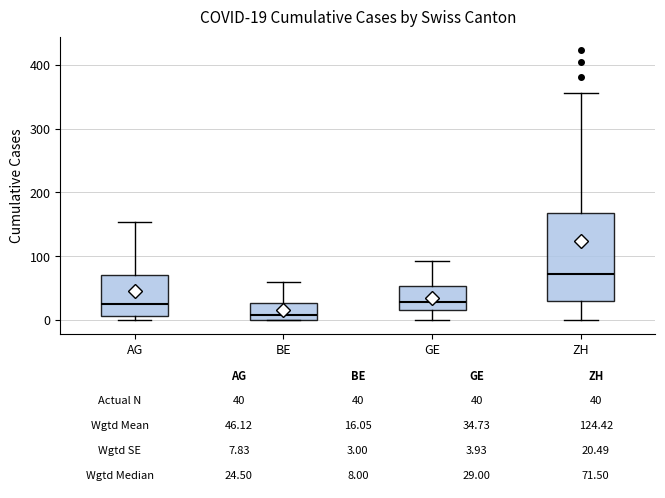

Comparing the boxes themselves (not the whiskers), which one is the tallest?

ZH